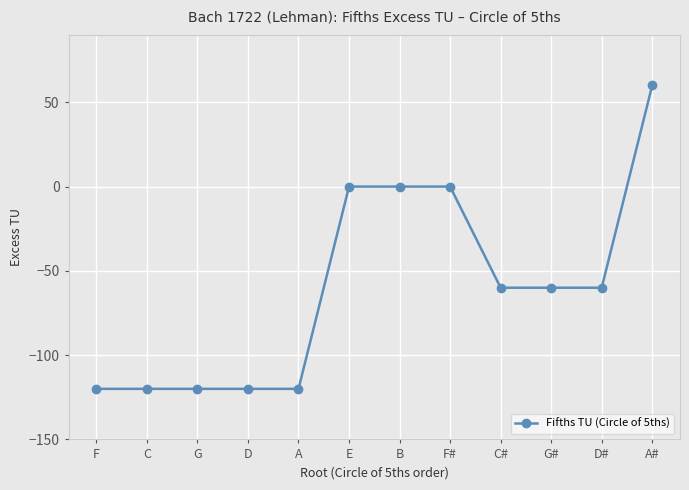

True or false: the data shows 55 at E.

False